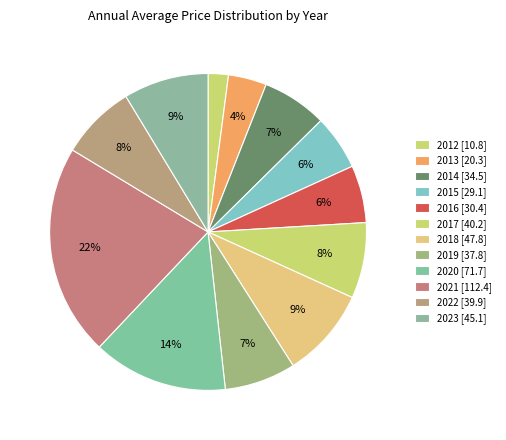

Rank the categories by value from lowest to highest.

2012, 2013, 2015, 2016, 2014, 2019, 2022, 2017, 2023, 2018, 2020, 2021